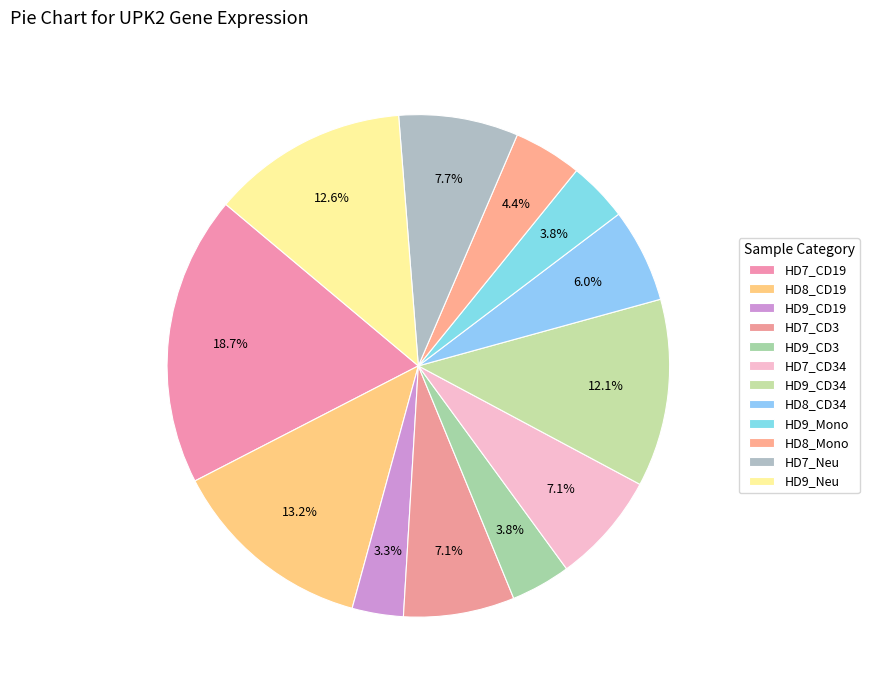

Is the sum of HD9_CD19 and HD9_Mono greater than half?

No